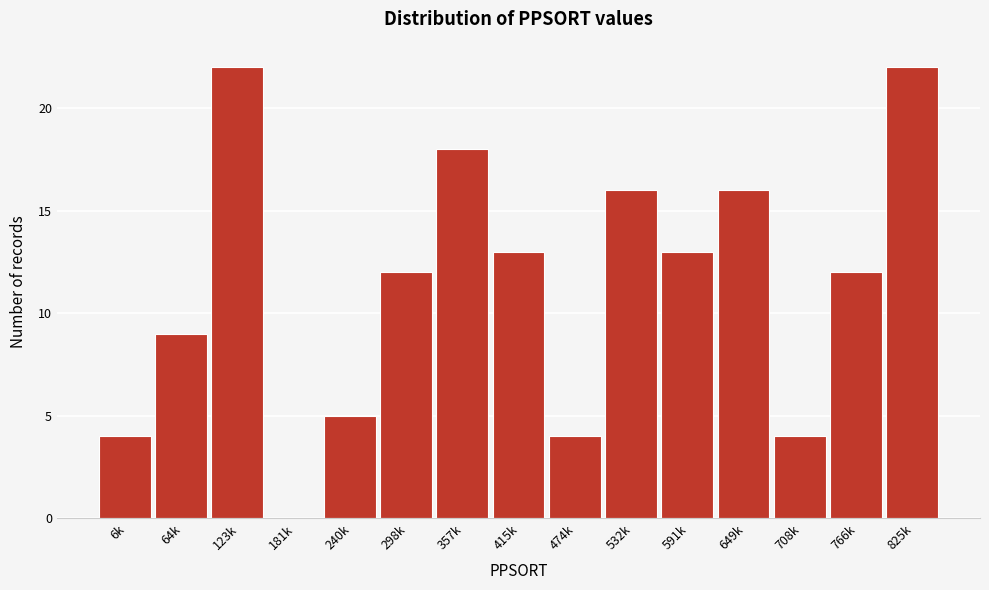

Reading right to left, list all the values displayed in this chart.

825k=22	766k=12	708k=4	649k=16	591k=13	532k=16	474k=4	415k=13	357k=18	298k=12	240k=5	181k=0	123k=22	64k=9	6k=4